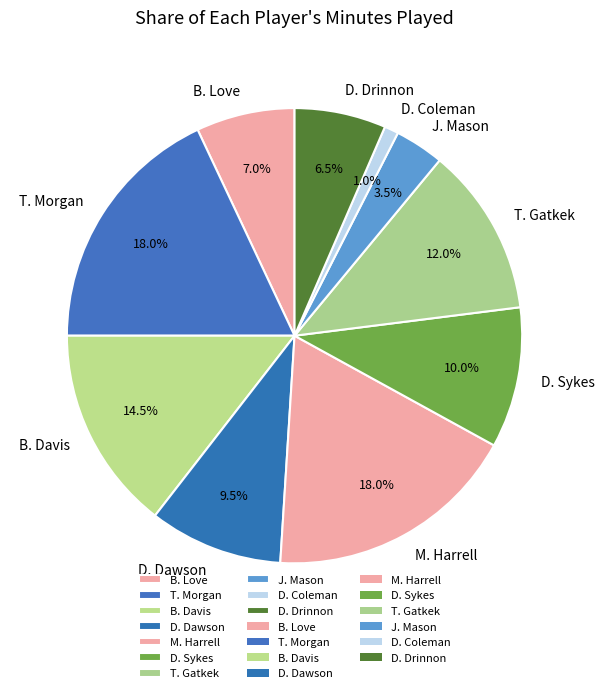

What is the ratio of the value at T. Gatkek to the value at J. Mason?

3.4